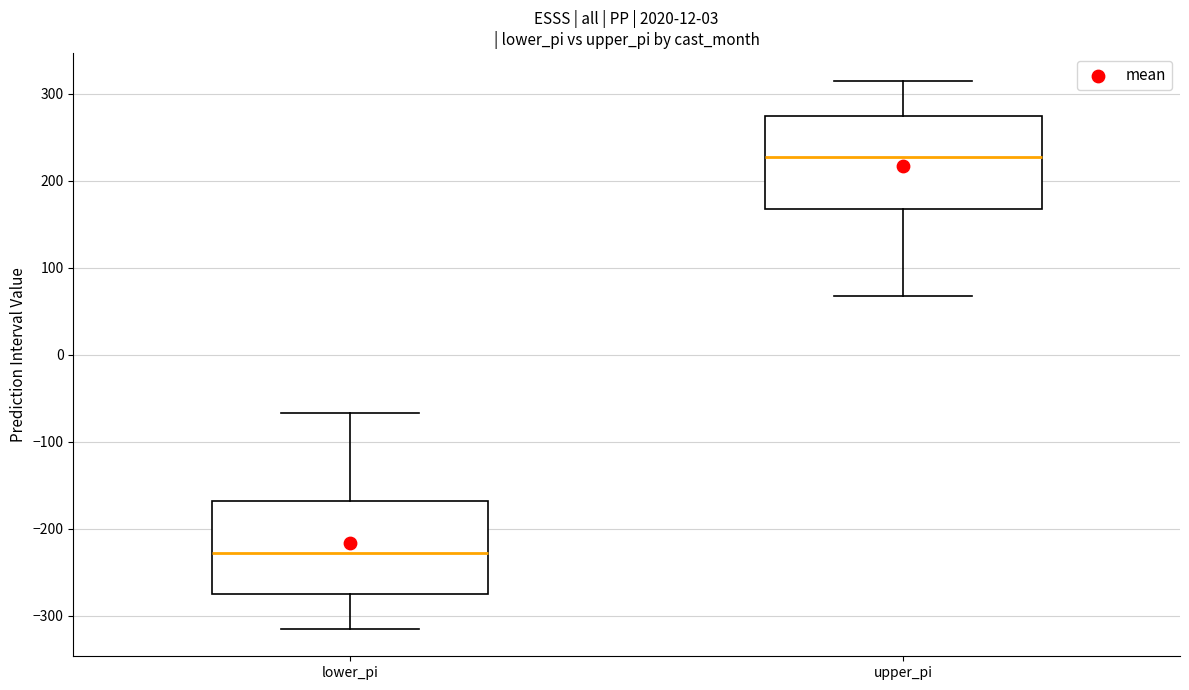

Reading left to right, transcribe this box plot: for each box, give where its median line is, the range the box spans, and where its two whiskers end, as read against the y-axis. The values are not printed on the chart, so give them approximately, as read against the axis.

lower_pi: median -230, box -280 to -170, whiskers -320 to -70
upper_pi: median 230, box 170 to 280, whiskers 70 to 320